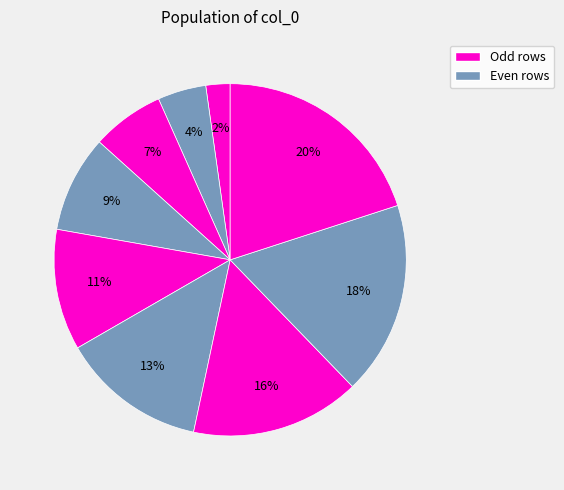

Count the number of slices in the pie.

9